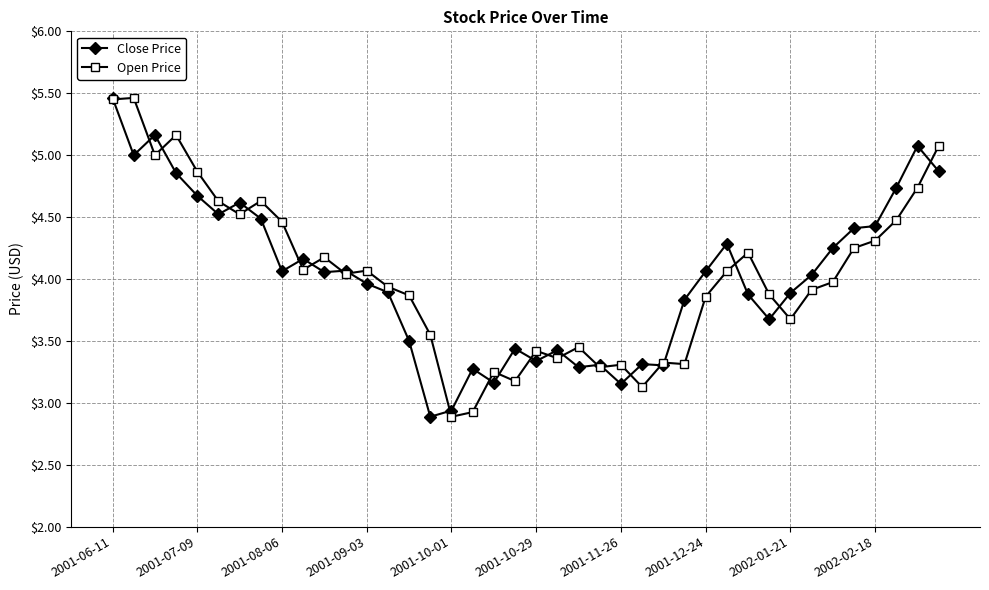

What is the minimum value shown in the chart?

2.9